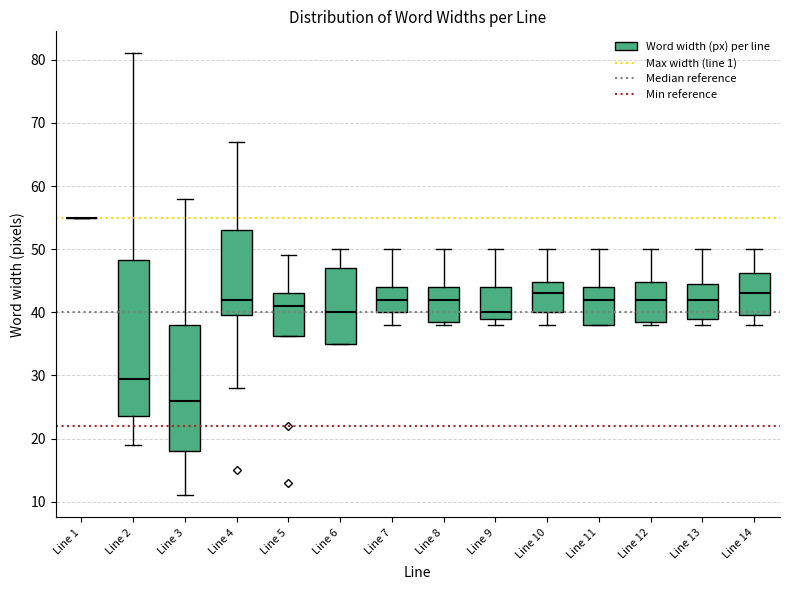

Reading left to right, read every box against the y-axis: the position of its median line, the range the box covers, and the ends of its whiskers. The values are not printed on the chart, so give them approximately, as read against the axis.

Line 1: box collapsed to a line at 55, whiskers 55 to 55
Line 2: median 30, box 24 to 48, whiskers 19 to 81
Line 3: median 26, box 18 to 38, whiskers 11 to 58
Line 4: median 42, box 40 to 53, whiskers 28 to 67
Line 5: median 41, box 36 to 43, whiskers 36 to 49
Line 6: median 40, box 35 to 47, whiskers 35 to 50
Line 7: median 42, box 40 to 44, whiskers 38 to 50
Line 8: median 42, box 39 to 44, whiskers 38 to 50
Line 9: median 40, box 39 to 44, whiskers 38 to 50
Line 10: median 43, box 40 to 45, whiskers 38 to 50
Line 11: median 42, box 38 to 44, whiskers 38 to 50
Line 12: median 42, box 39 to 45, whiskers 38 to 50
Line 13: median 42, box 39 to 45, whiskers 38 to 50
Line 14: median 43, box 40 to 46, whiskers 38 to 50